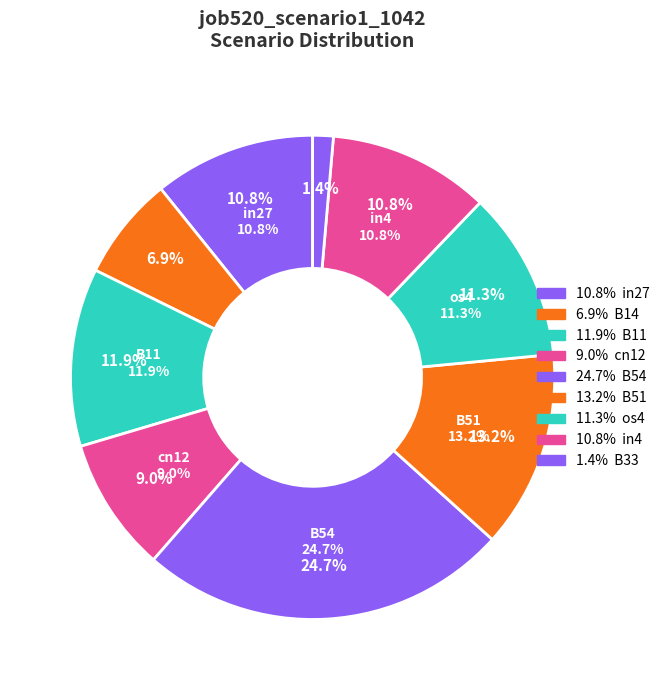

To the nearest percent, what is the difference between the largest and smallest slice percentages?

23%